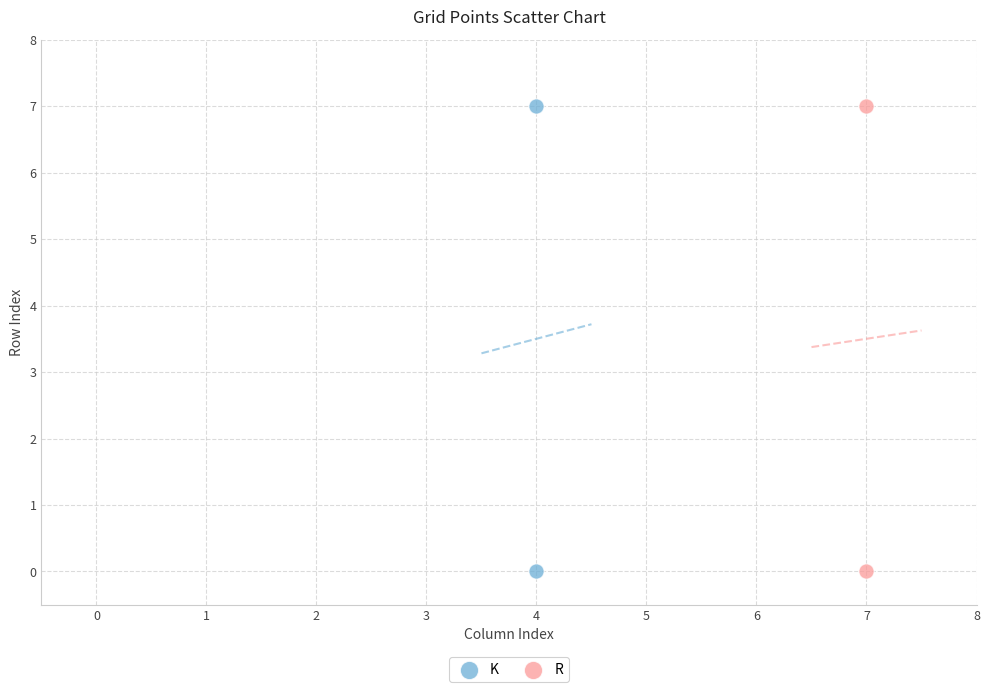

What are all the series names shown in the legend?

K, R